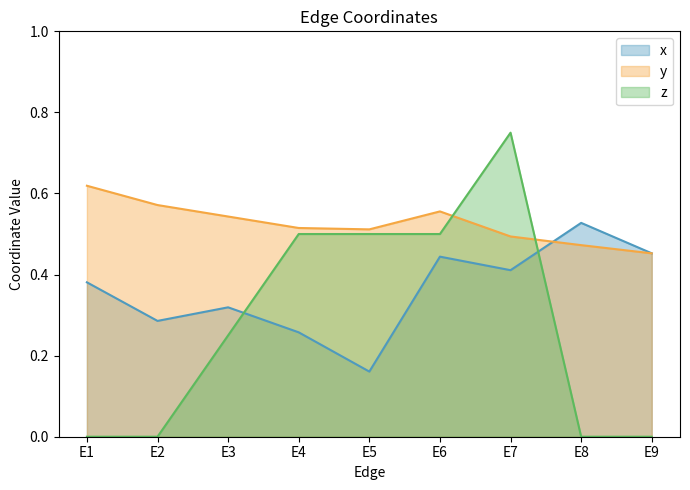

Rank the series at E8 from highest to lowest value.

x, y, z